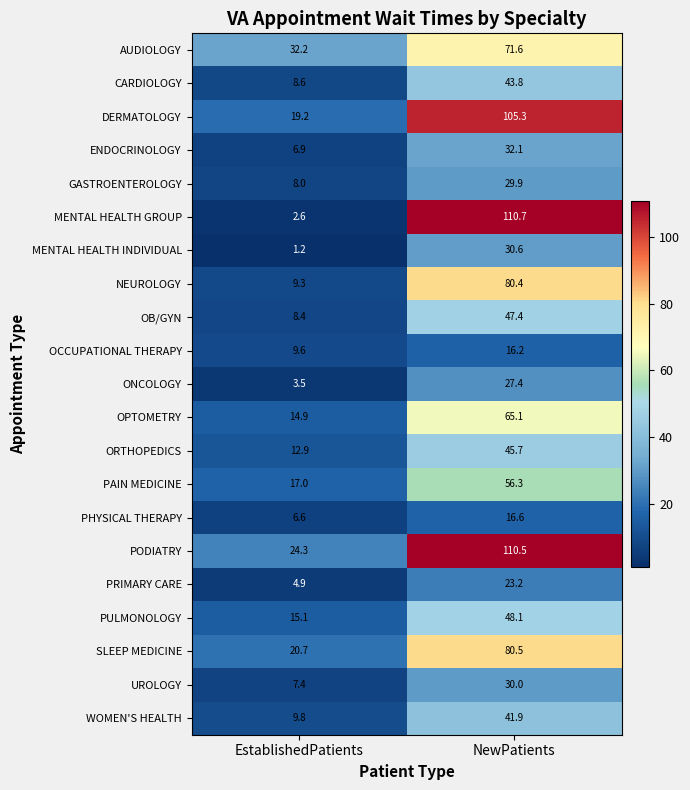

What is the difference between the PAIN MEDICINE values at NewPatients and EstablishedPatients?

39.3